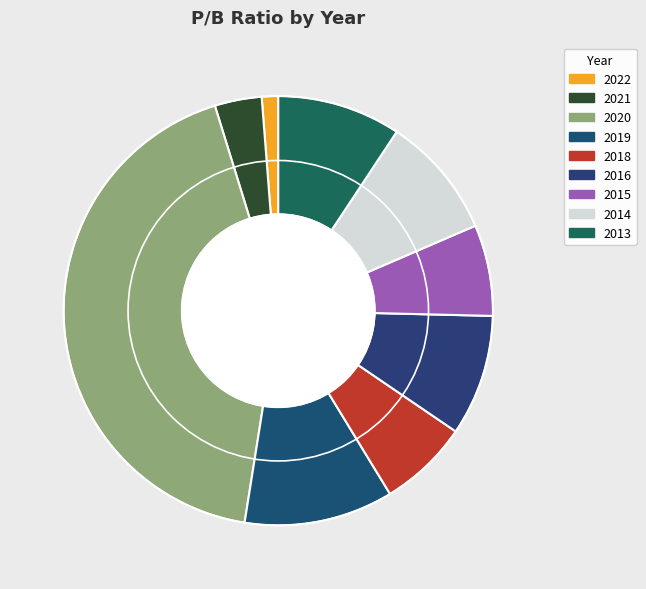

Which category has the biggest portion of the pie?

2020